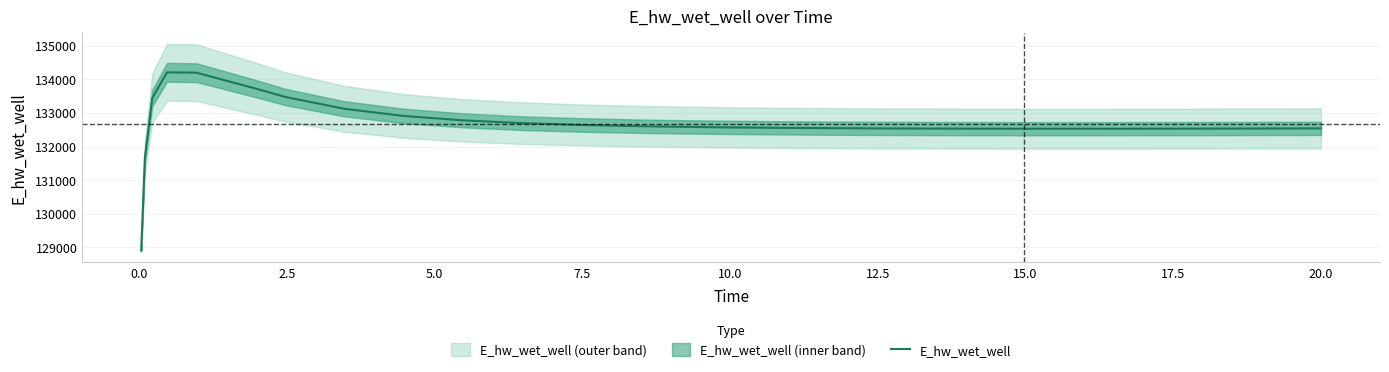

What is the highest value of the E_hw_wet_well series?

134205.3